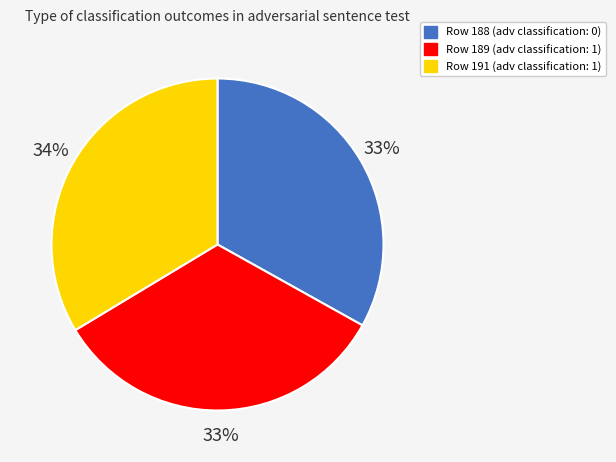

Is the sum of Row 191 and Row 189 greater than half?

Yes